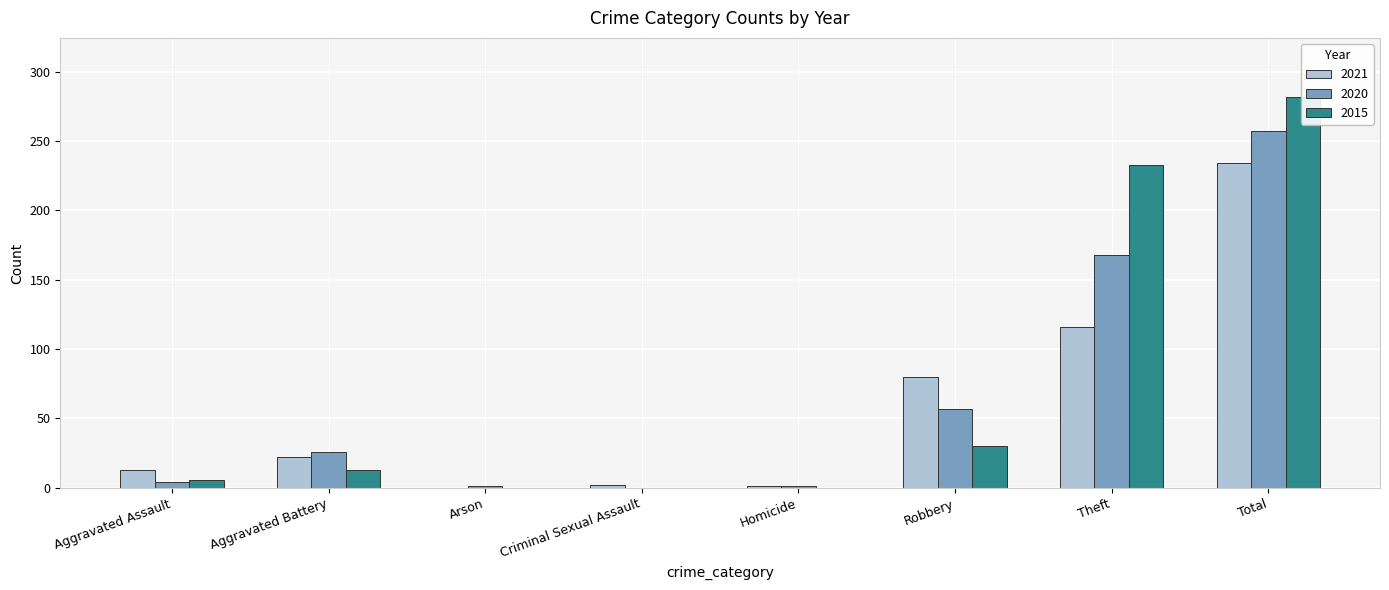

Rank the series at Theft from highest to lowest value.

2015, 2020, 2021